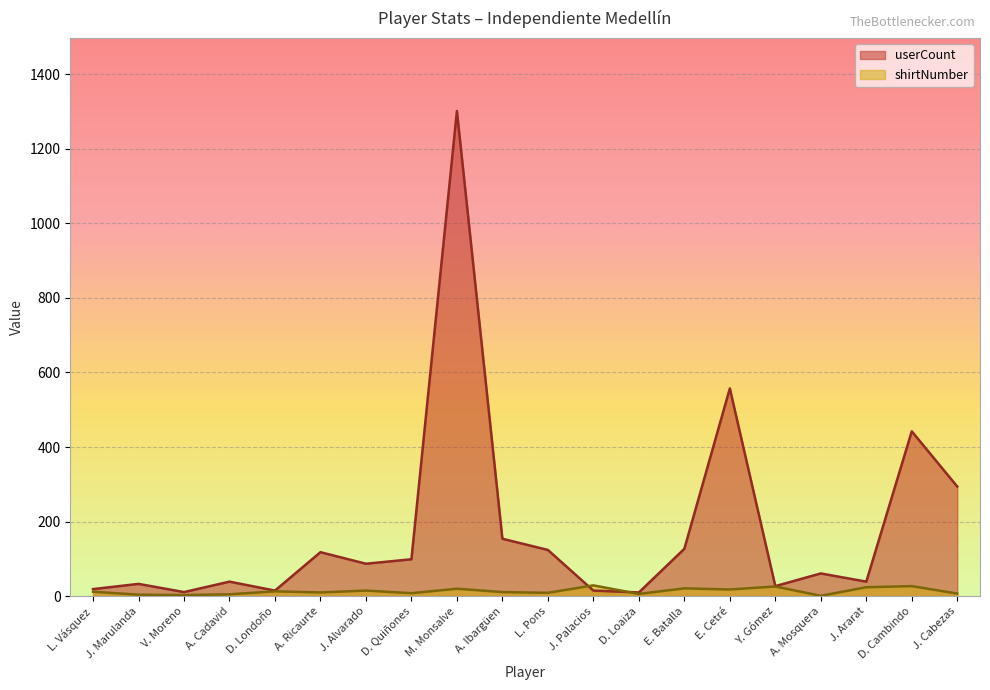

Between Y. Gómez and A. Mosquera, which is larger?

A. Mosquera